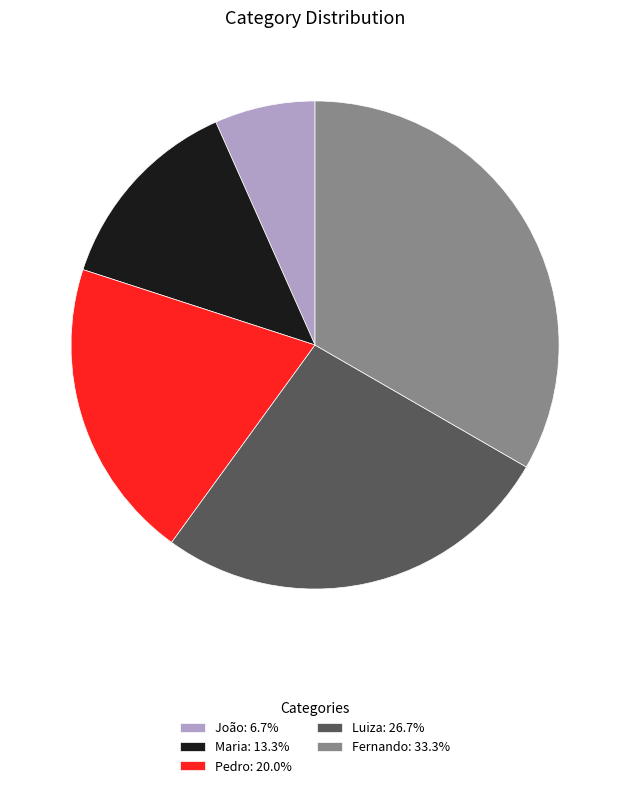

Do Fernando: 33.3% and Pedro: 20.0% together represent more than half of the pie?

Yes